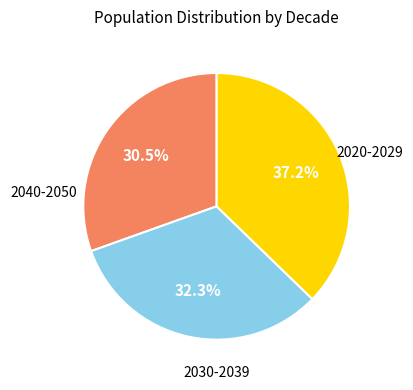

Is there a majority slice in this chart?

No